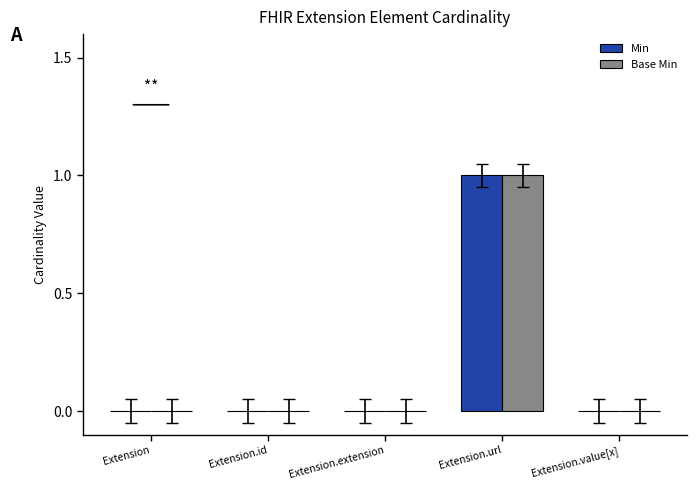

How many data points does each series have?

5